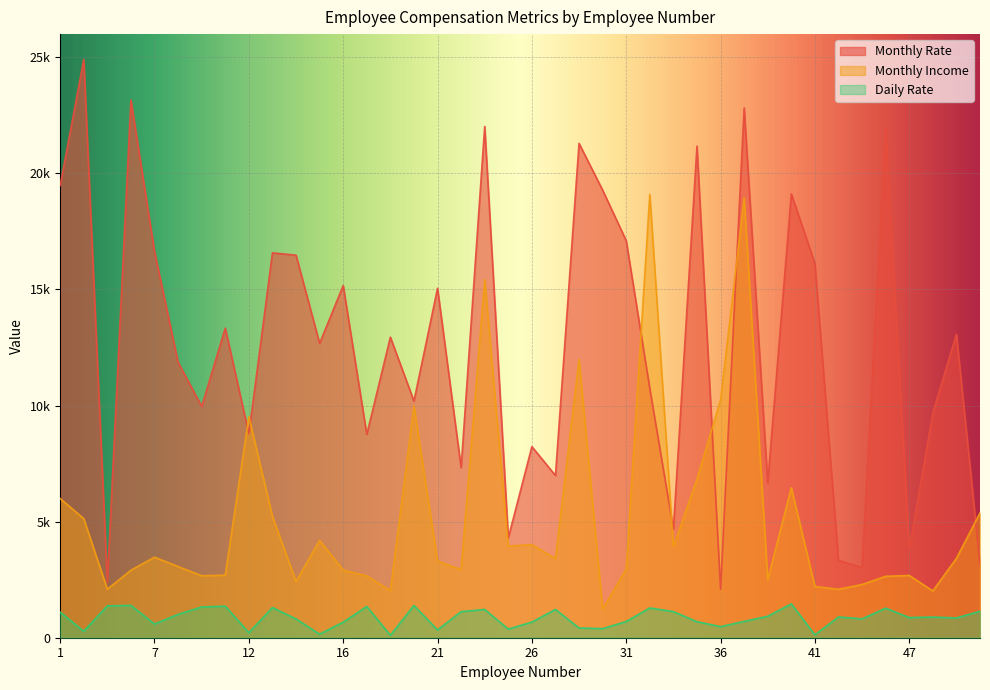

The value of Monthly Income at 47 is 1387. True or false?

False